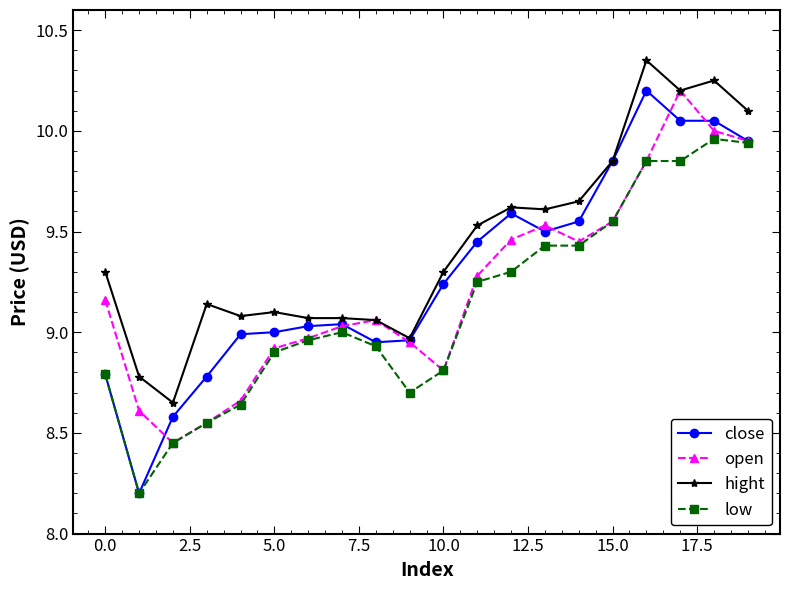

At how many categories does at least one series exceed 10?

4